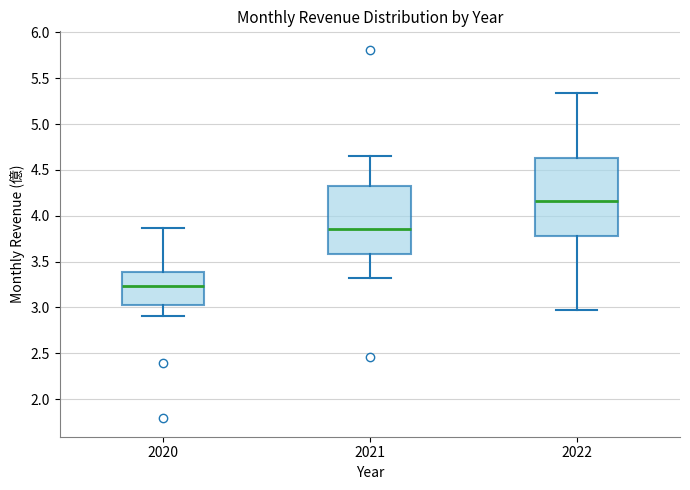

Reading left to right, transcribe this box plot: for each box, give where its median line is, the range the box spans, and where its two whiskers end, as read against the y-axis. The values are not printed on the chart, so give them approximately, as read against the axis.

2020: median 3.25, box 3.05 to 3.40, whiskers 2.90 to 3.85
2021: median 3.85, box 3.60 to 4.35, whiskers 3.30 to 4.65
2022: median 4.15, box 3.80 to 4.65, whiskers 2.95 to 5.35